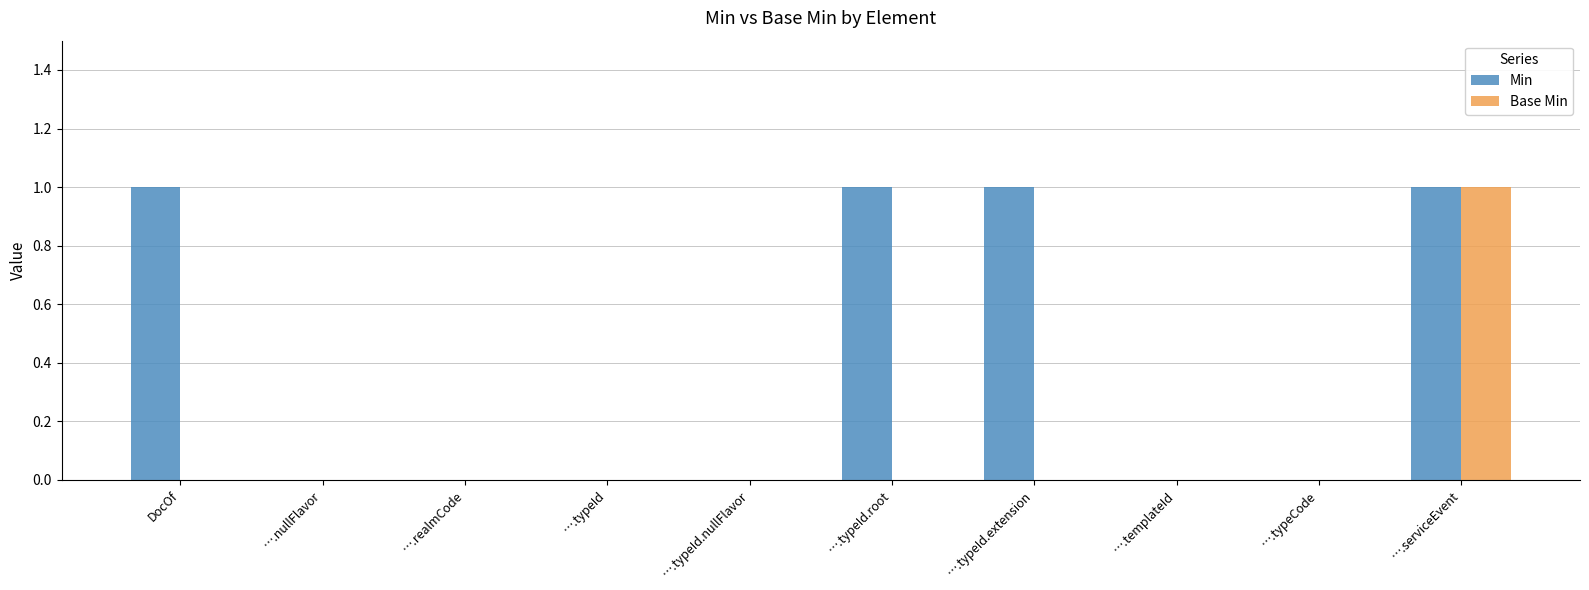

What is the sum of all Base Min values?

1